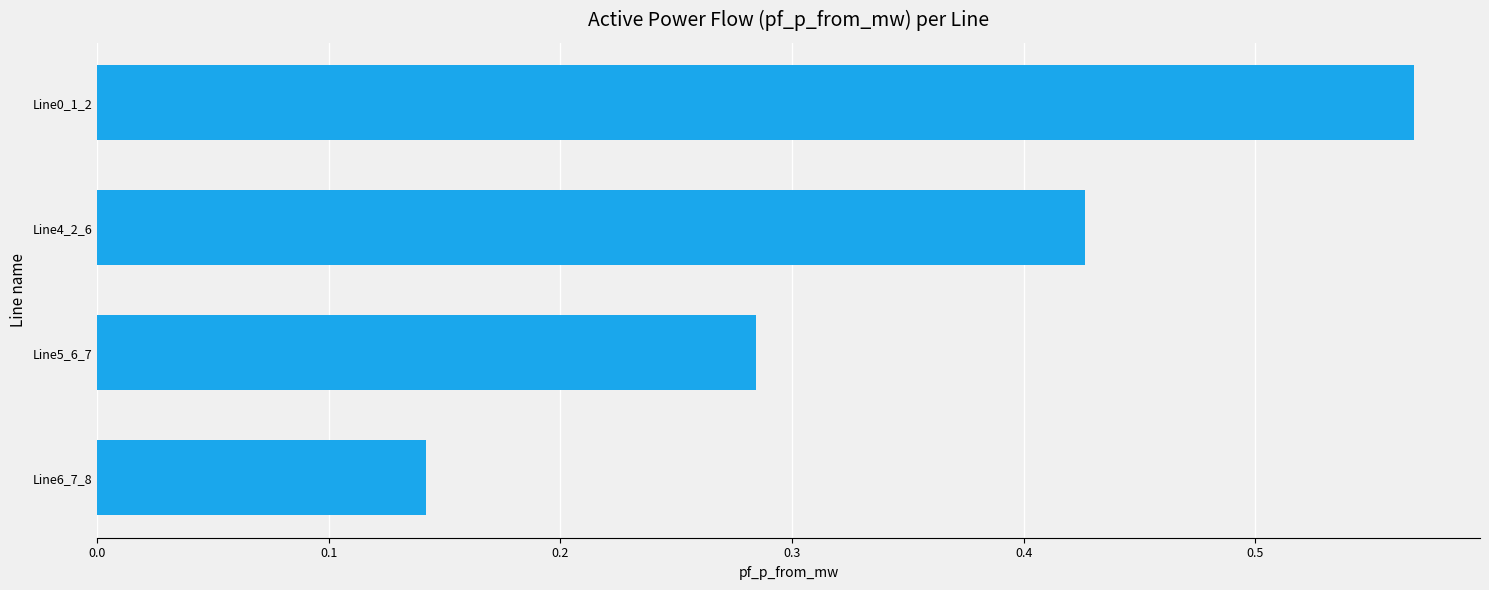

List the labels in order of value, smallest first.

Line6_7_8, Line5_6_7, Line4_2_6, Line0_1_2